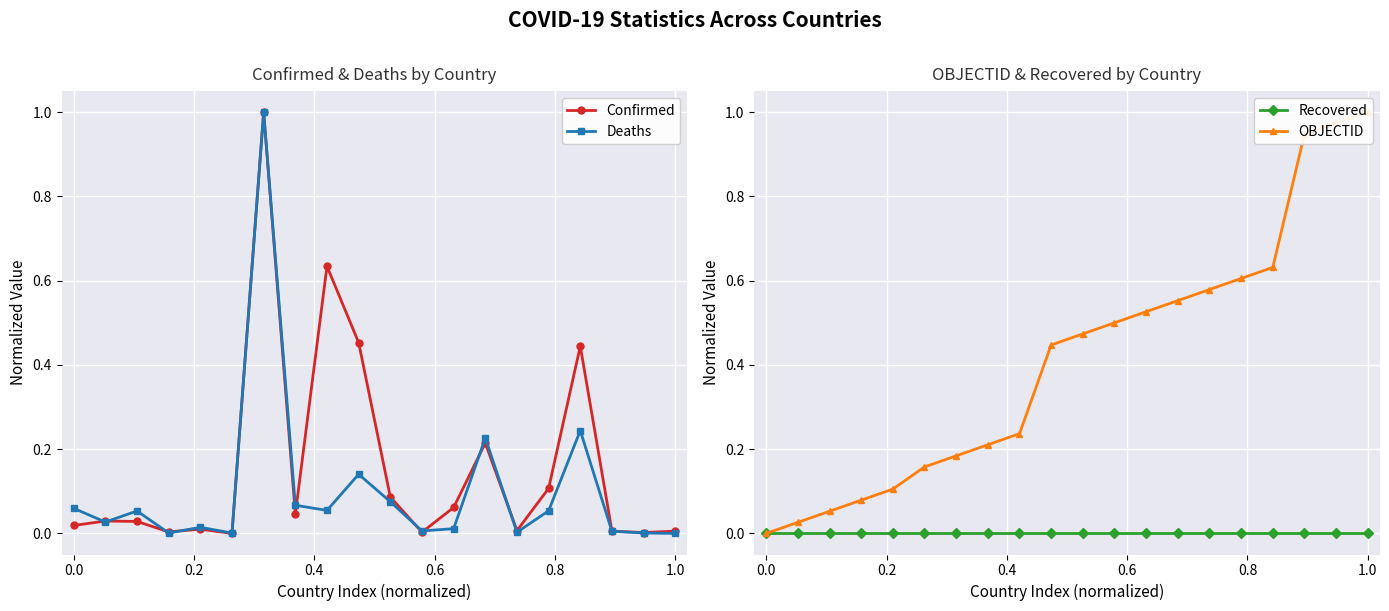

What is the maximum value for Deaths?

1.0